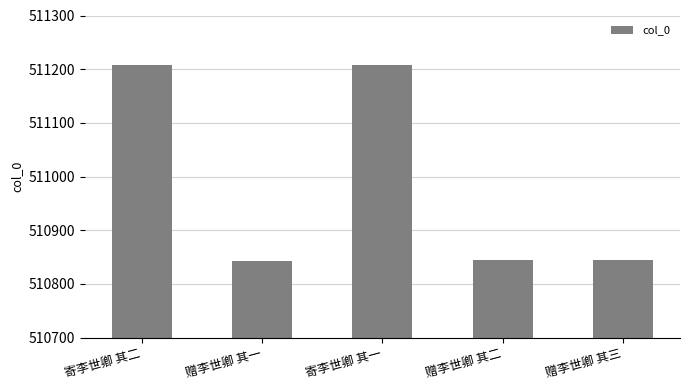

What value does the data have at 寄李世卿 其二?

511208